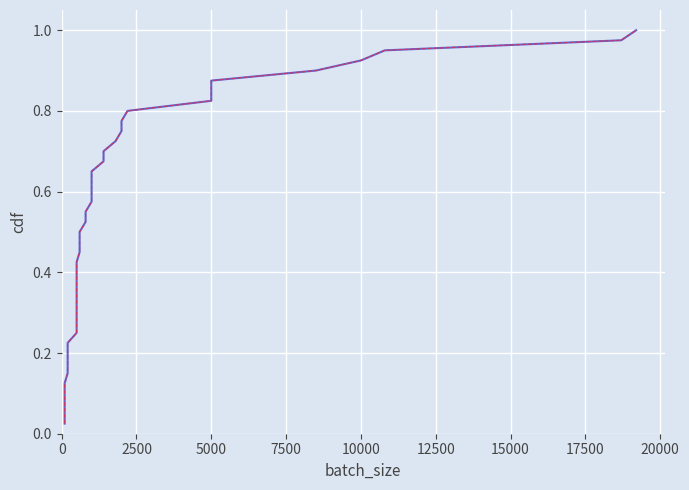

The Volume_per_trade series shows 1.3 at 39. True or false?

False